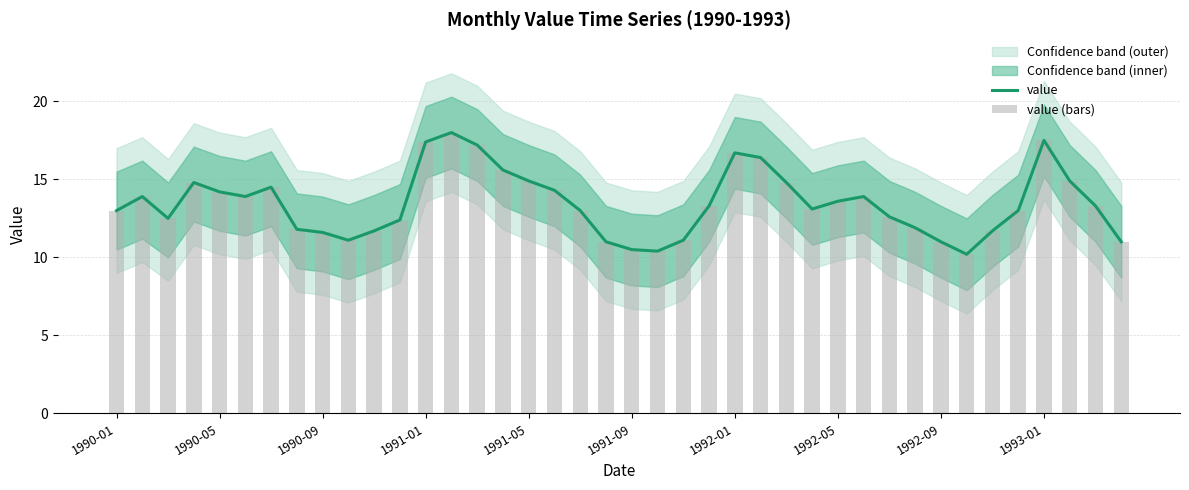

True or false: value has a value of 22.4 at 1990-01.

False